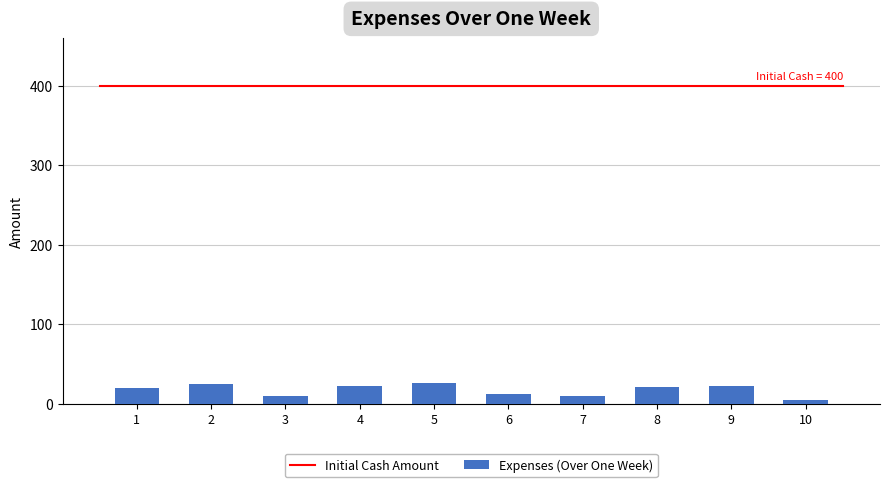

What is the greatest value displayed?

26